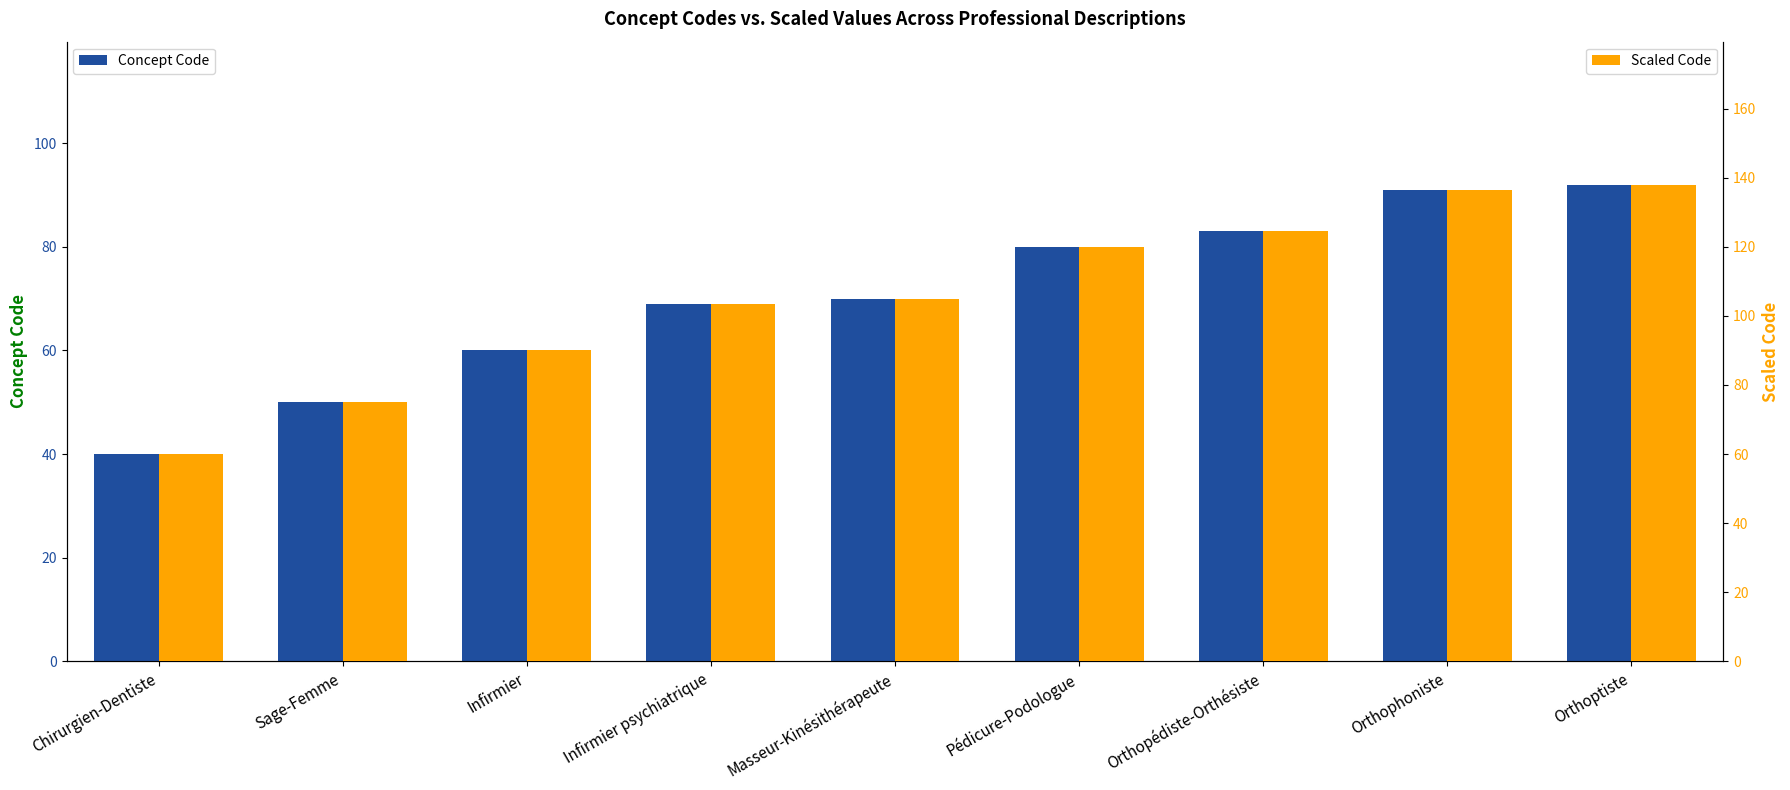

What is the label of the 7th bar from the right?

Infirmier